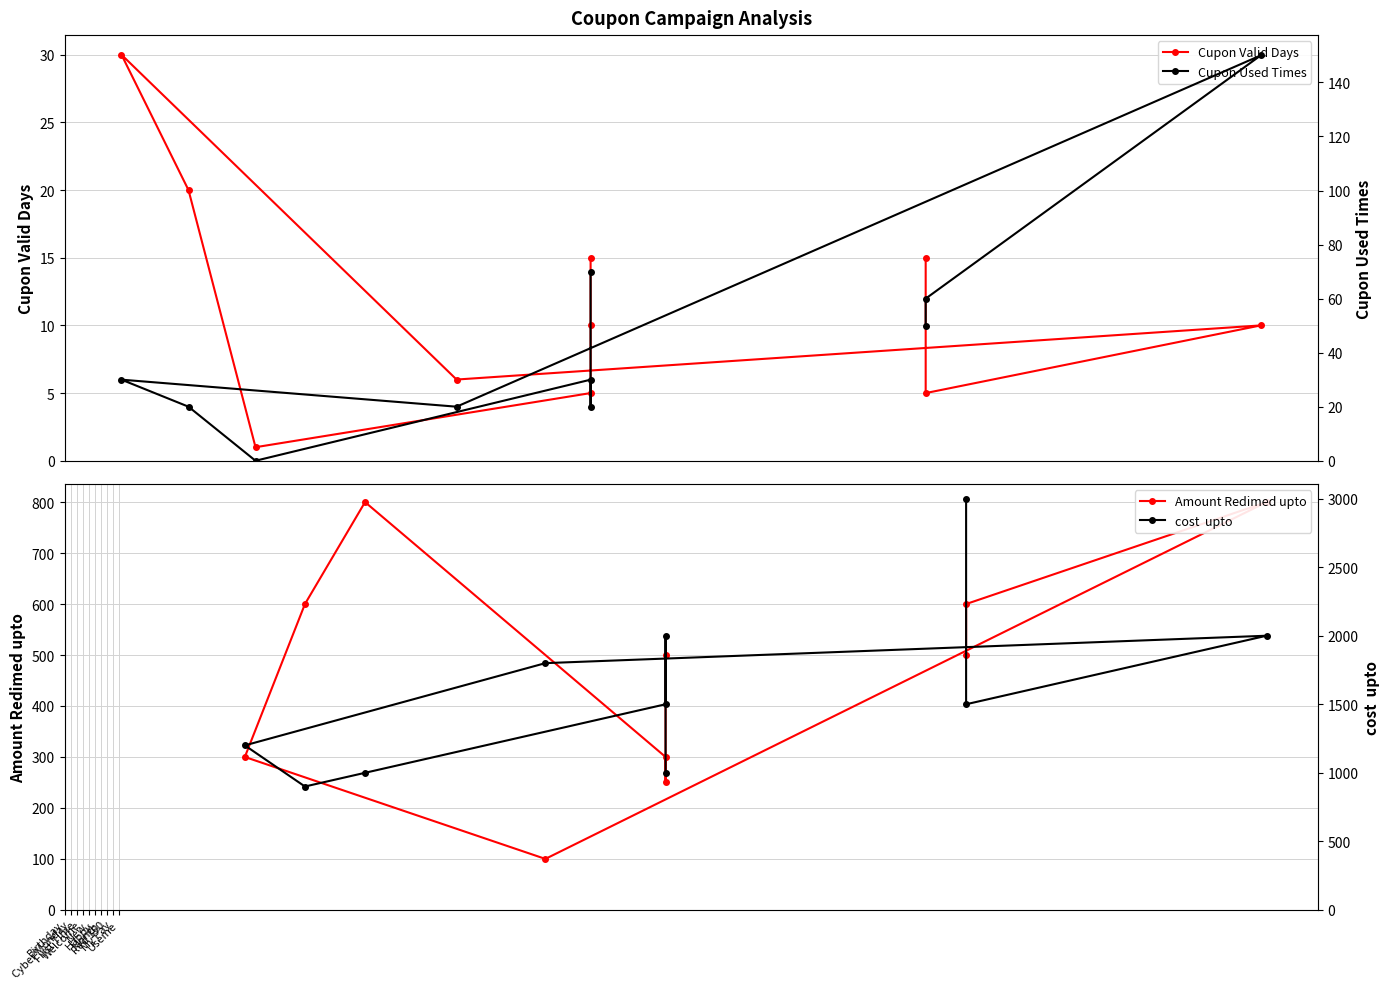

At which label does Cupon Valid Days first exceed 10?

Birthday